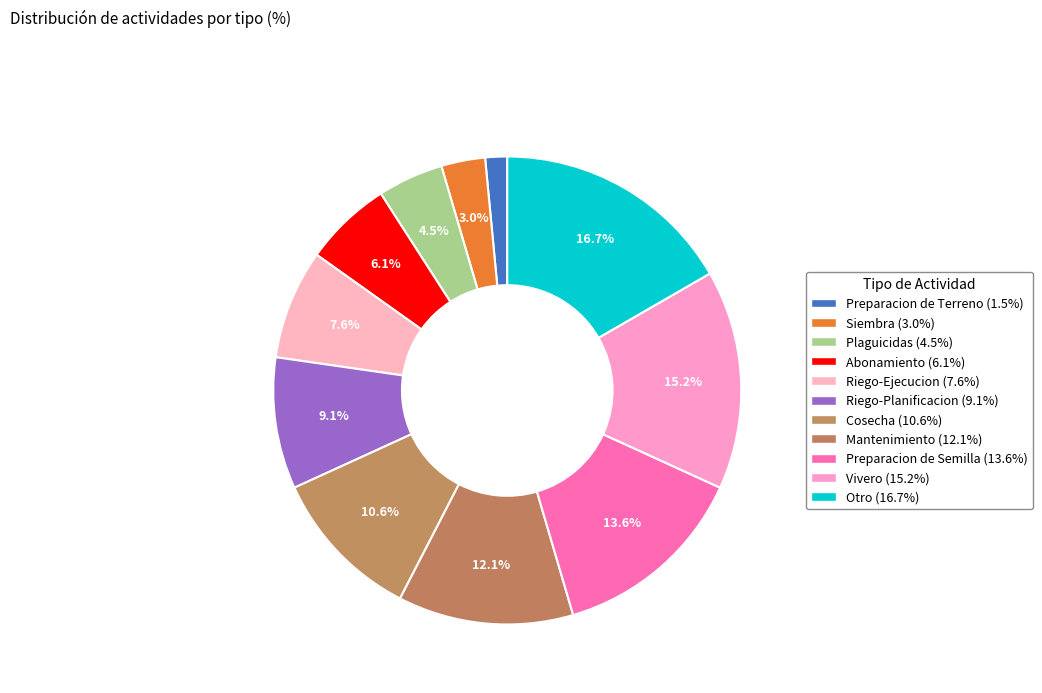

What percentage is NOT represented by Otro?

83.3%